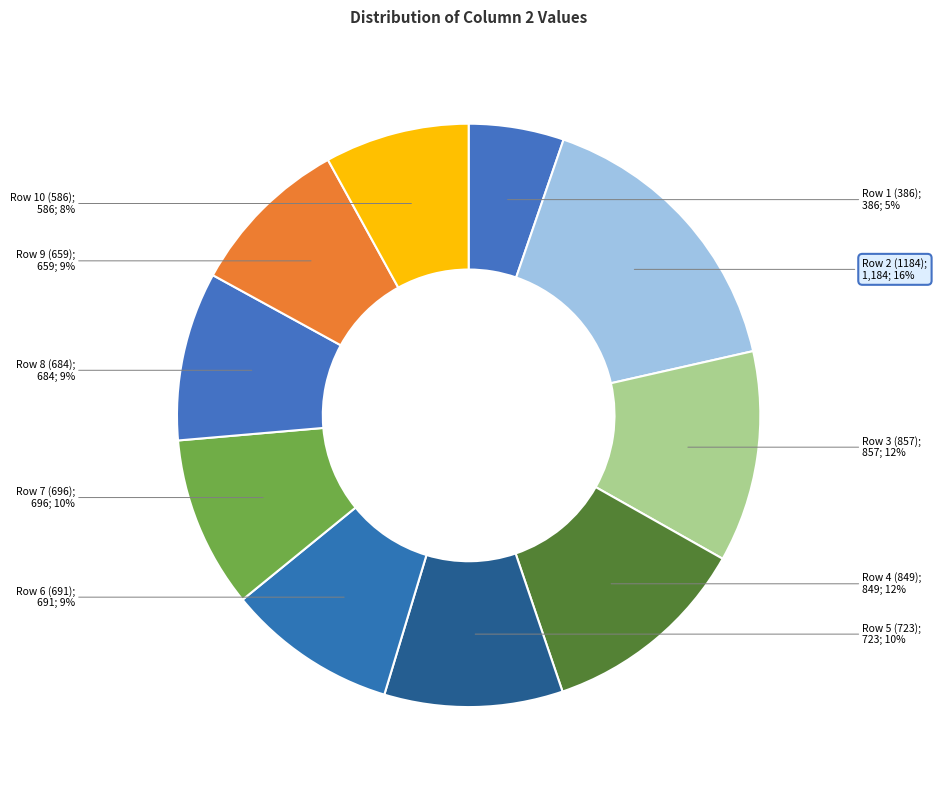

How many slices are in this pie chart?

10